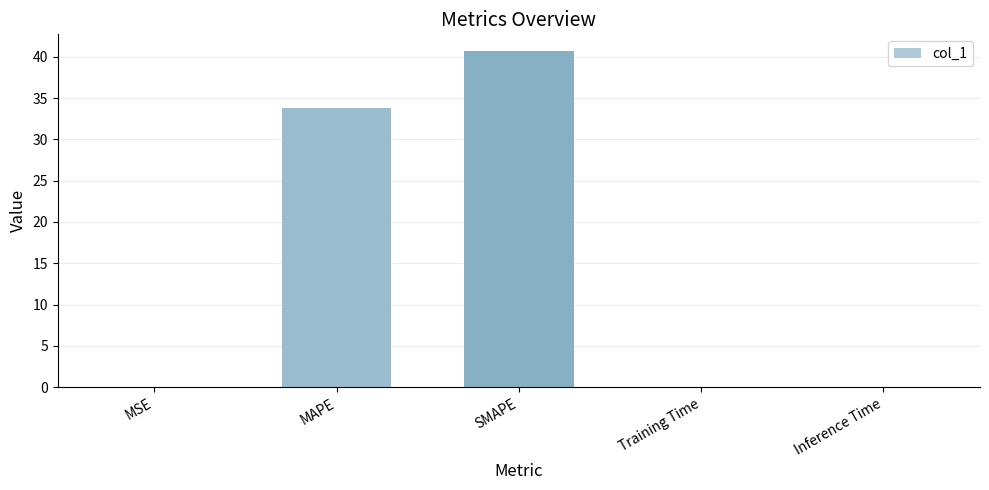

Which category has the highest value across all series?

SMAPE